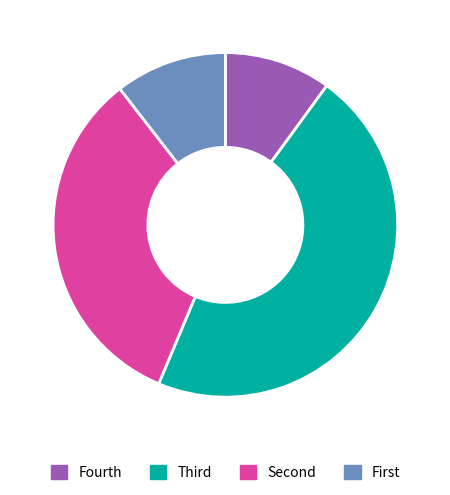

Which slice is the largest?

Third